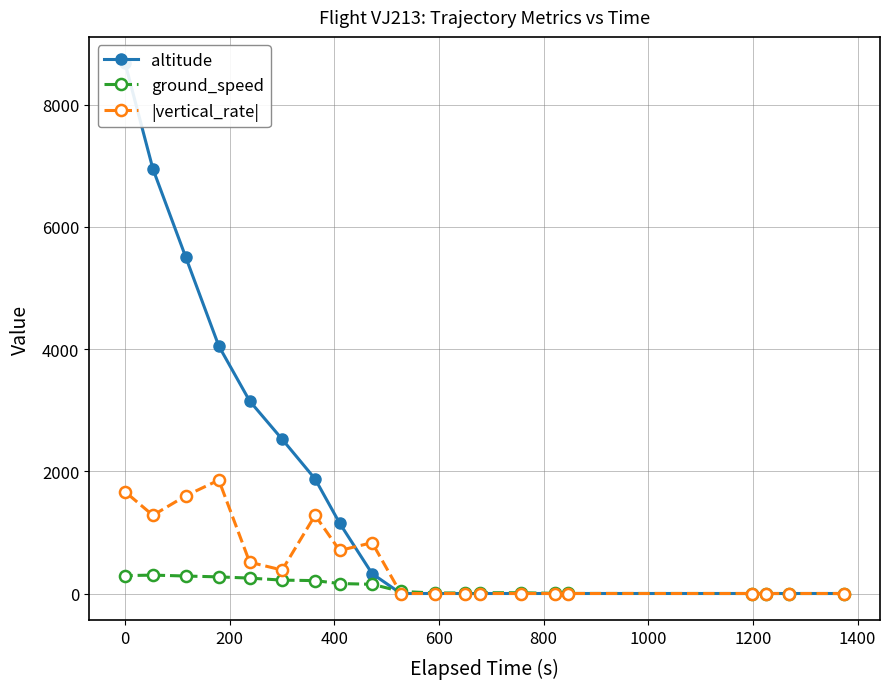

Is this an area chart (filled region under the line)?

No